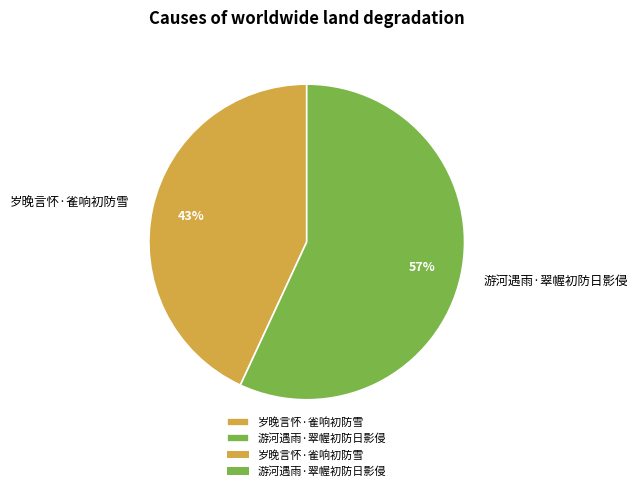

Rank the categories by value from highest to lowest.

游河遇雨·翠幄初防日影侵, 岁晚言怀·雀响初防雪